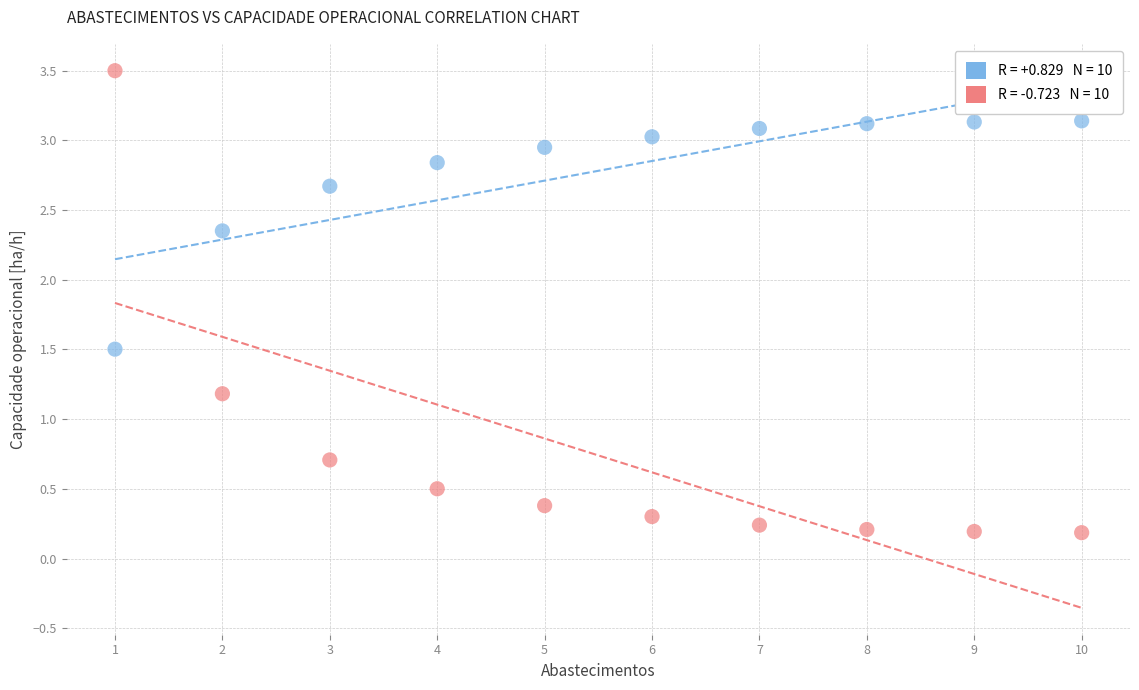

Across all data points, what is the range of Y values (max minus min)?

3.3